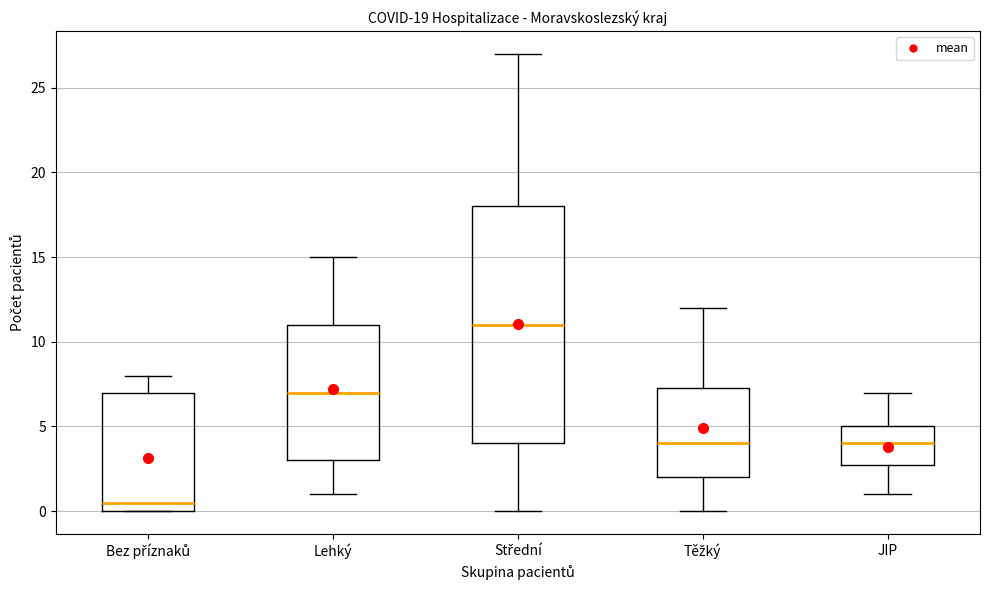

Which box is the tallest, from its lower edge to its upper edge?

Střední